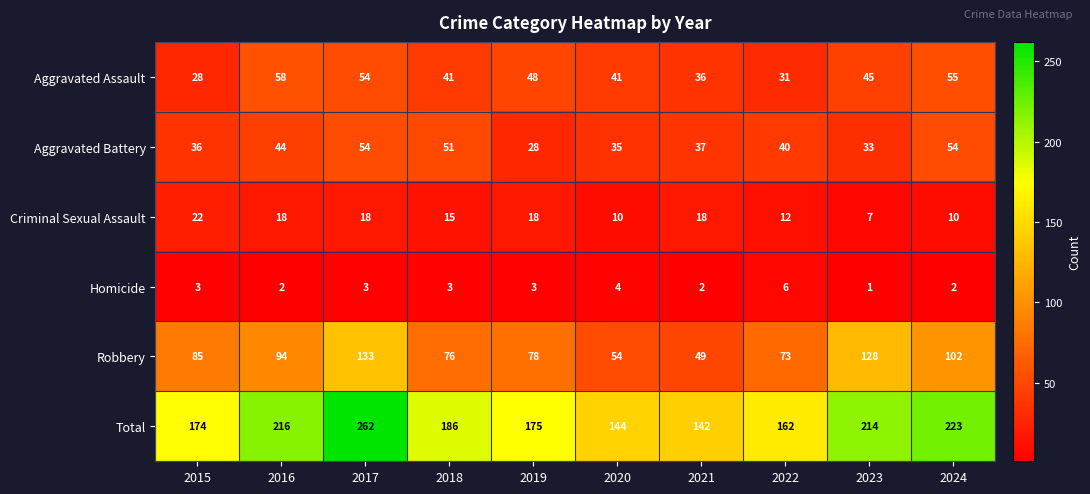

At which label does Aggravated Assault reach its peak?

2016